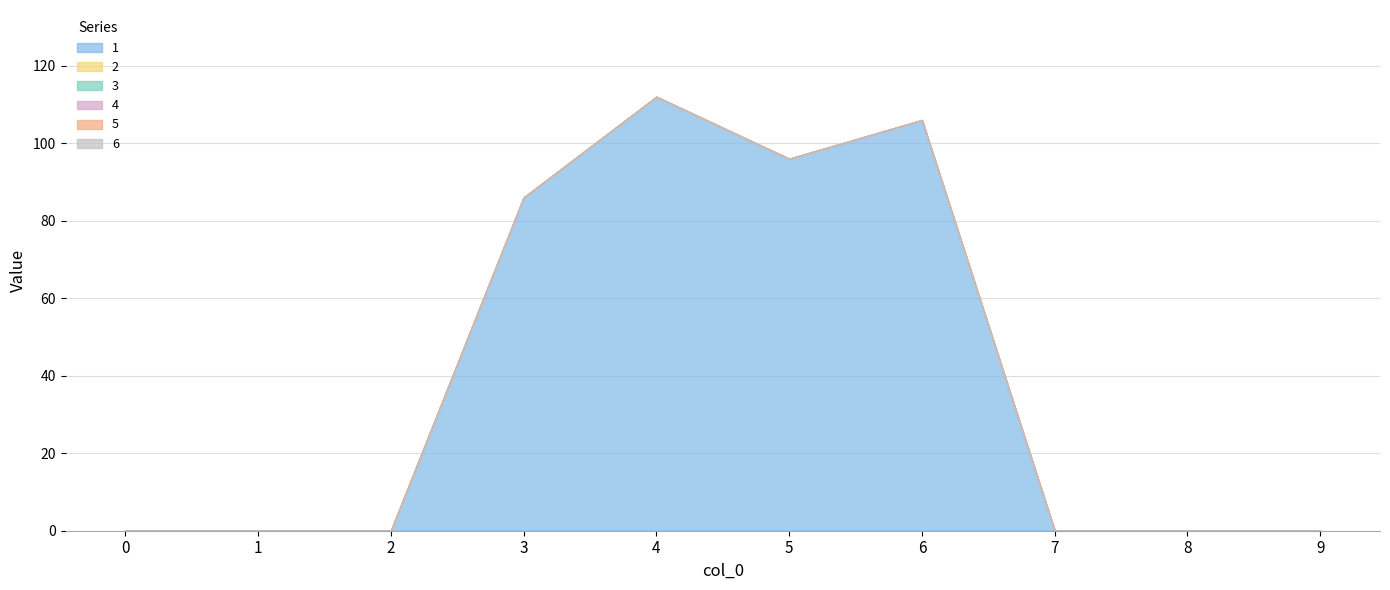

At which category does 1 reach its first local peak?

4